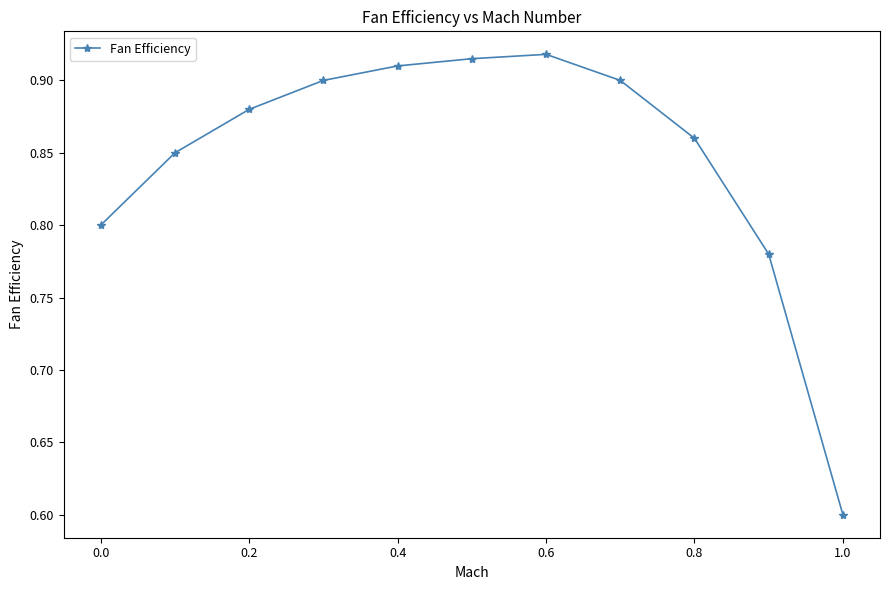

What is the smallest value displayed?

0.6